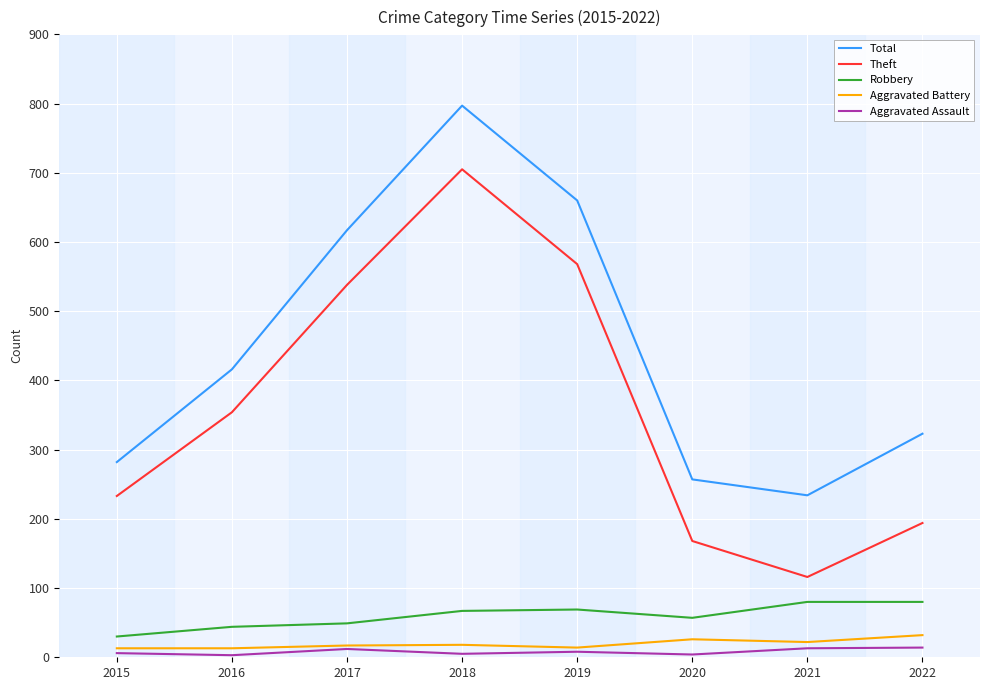

Is this an area chart (filled region under the line)?

No